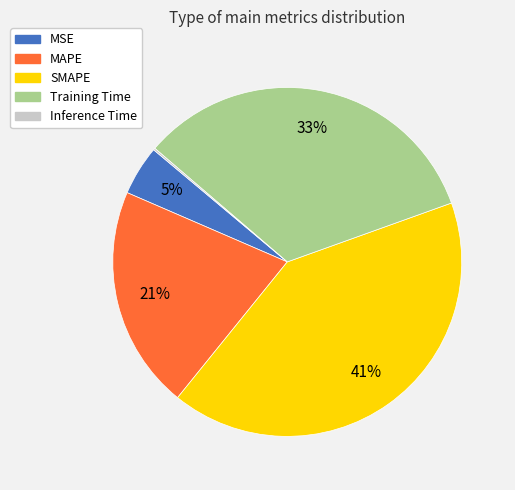

What percentage is the SMAPE slice, to the nearest percent?

41%